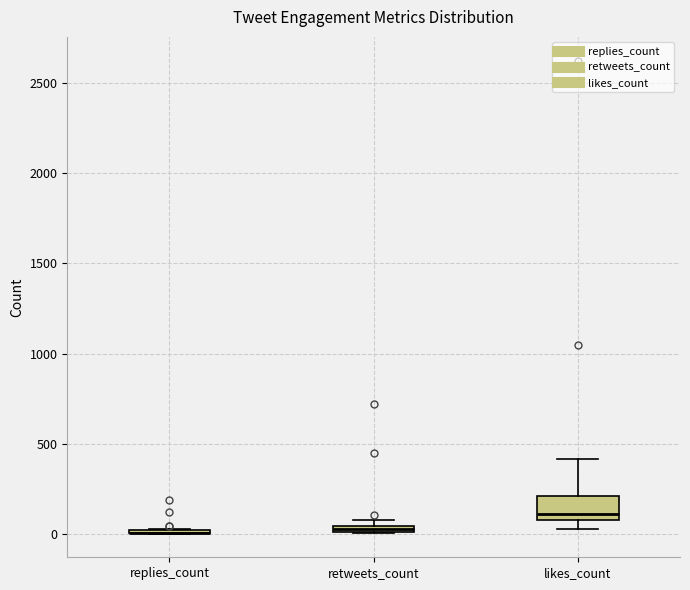

Where is the upper edge of the box for retweets_count on the y-axis? The values are not printed on the chart, so give them approximately, as read against the axis.

50